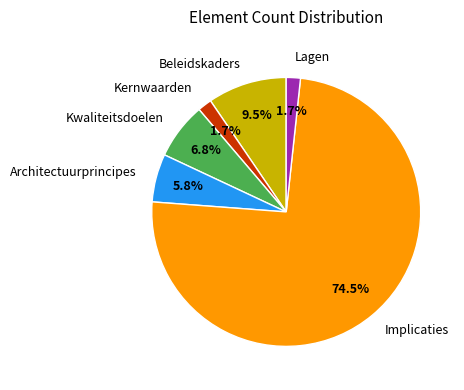

What percentage is NOT represented by Kernwaarden?

98.3%